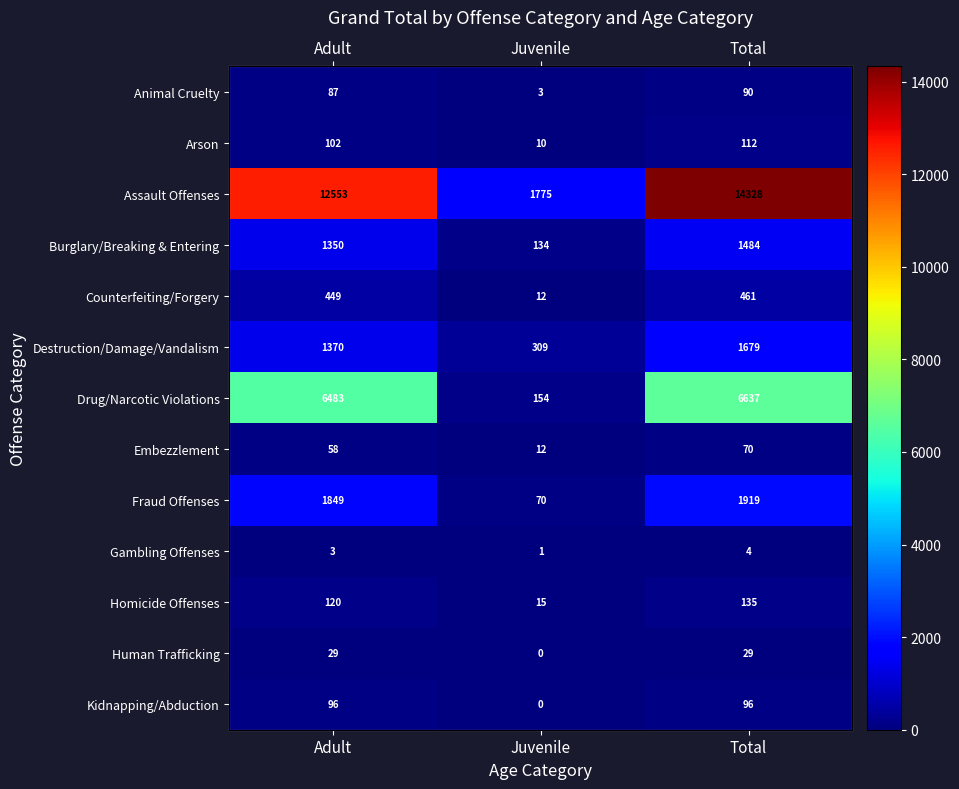

Which label corresponds to the largest value in the chart?

Total